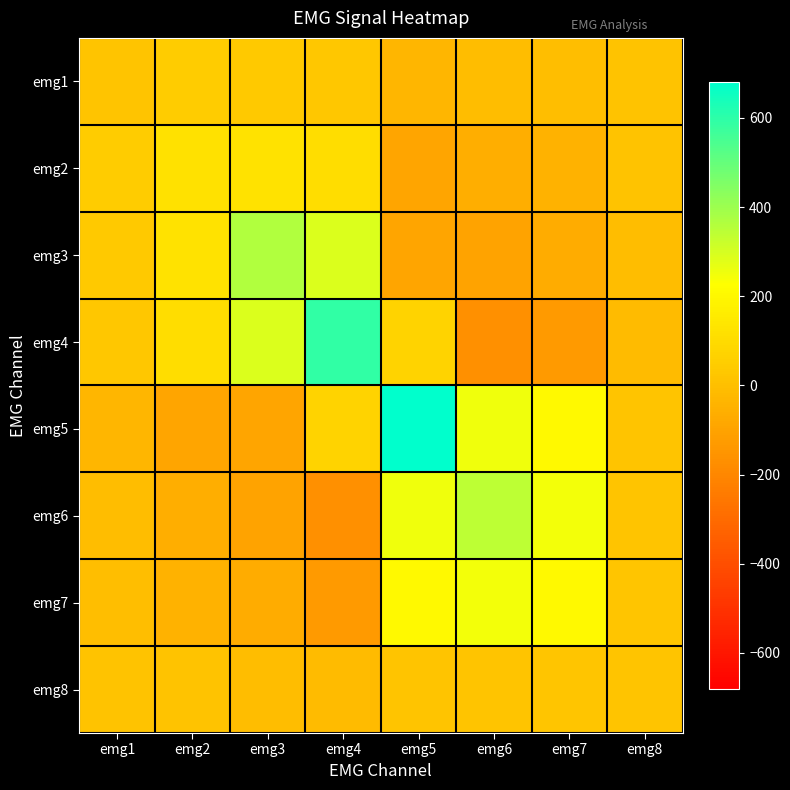

What is the smallest value displayed?

-167.2